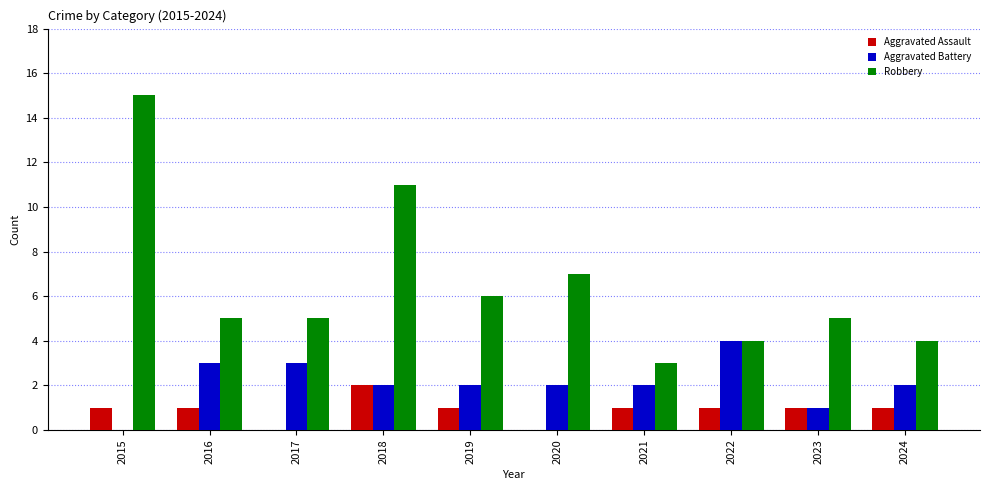

What is the total value across all series at 2020?

9